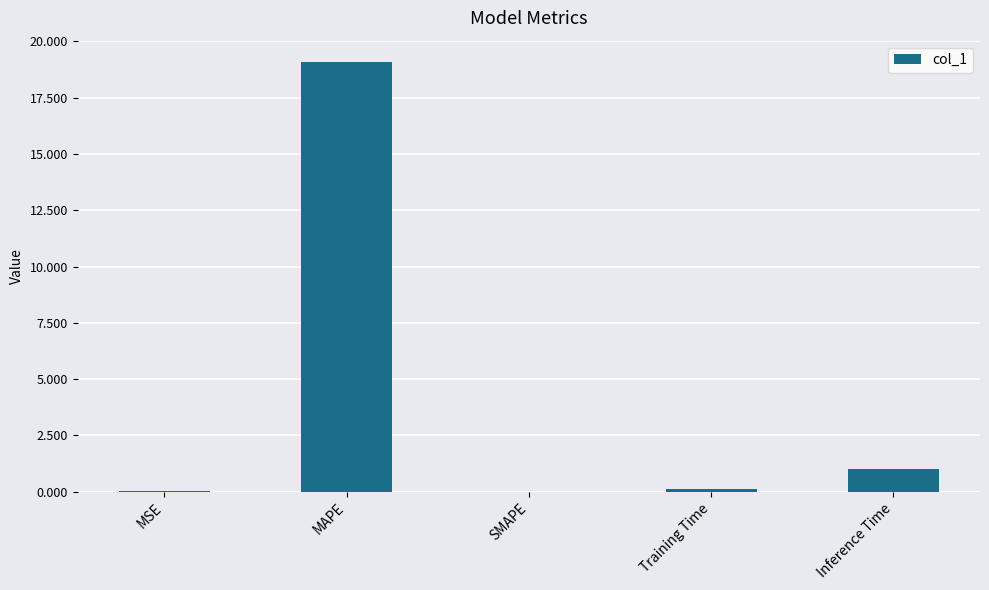

At which label is the value closest to 9?

Inference Time